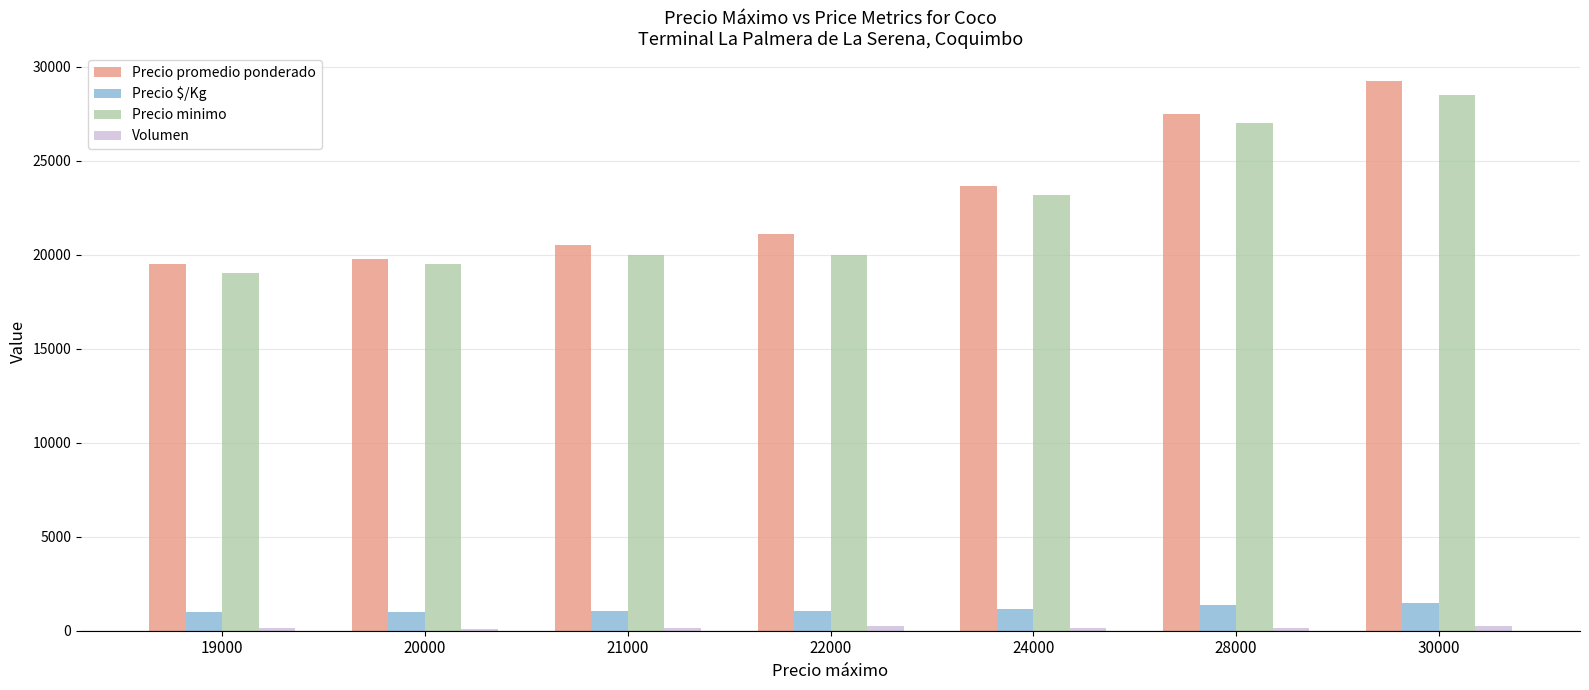

Are the bars horizontal?

No